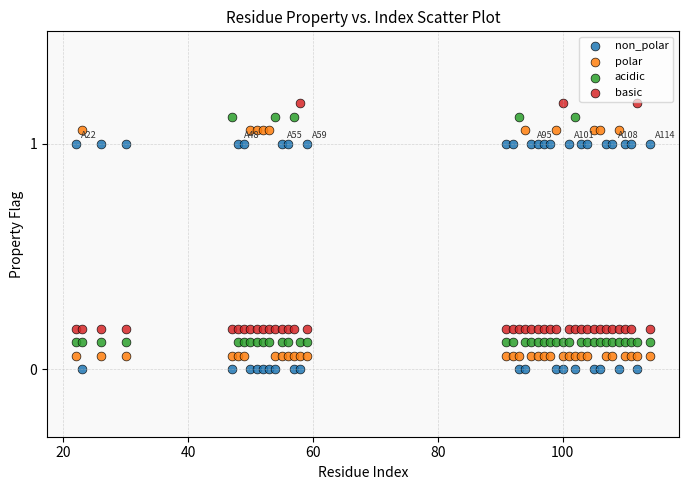

What is the X range (max minus min) for the scatter plot?

92.0